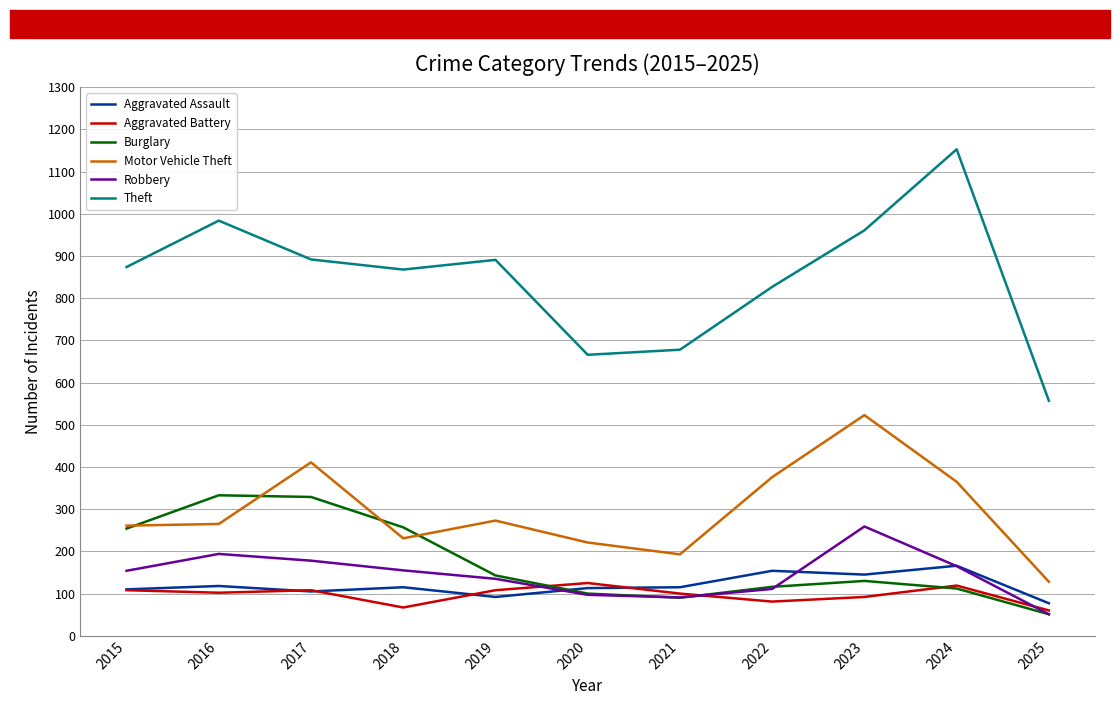

How many distinct data groups are displayed?

6